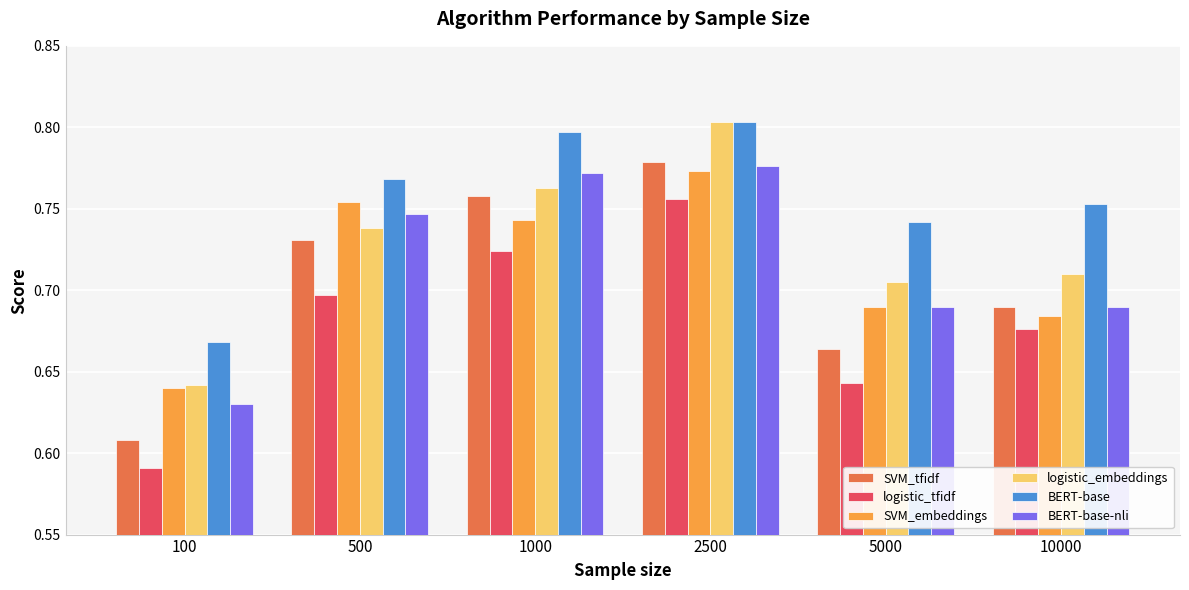

At which category does the chart reach its minimum across all series?

100